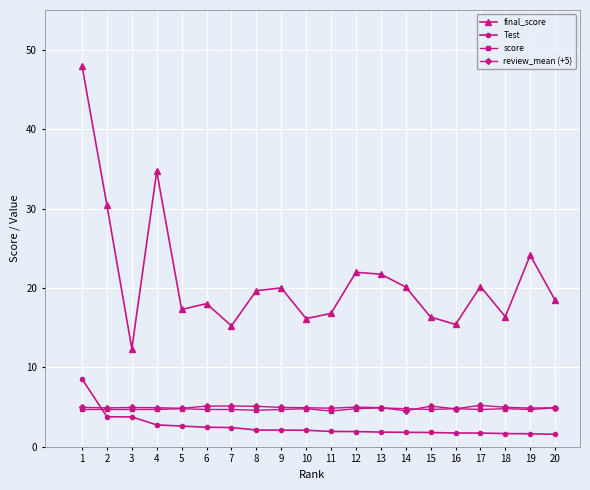

Which series has the widest spread of values?

final_score